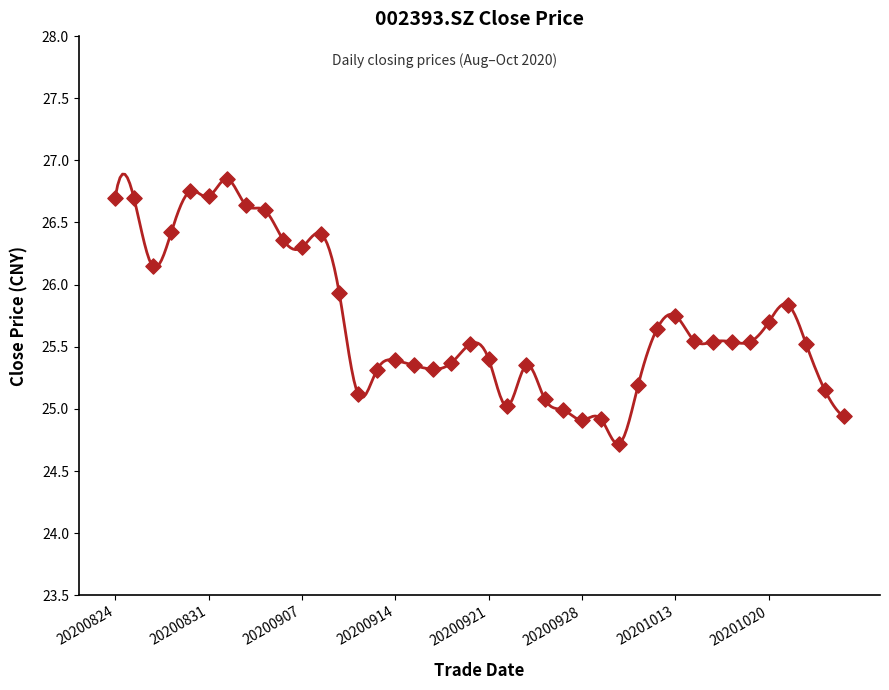

What is the range of Y values (max minus min)?

2.1